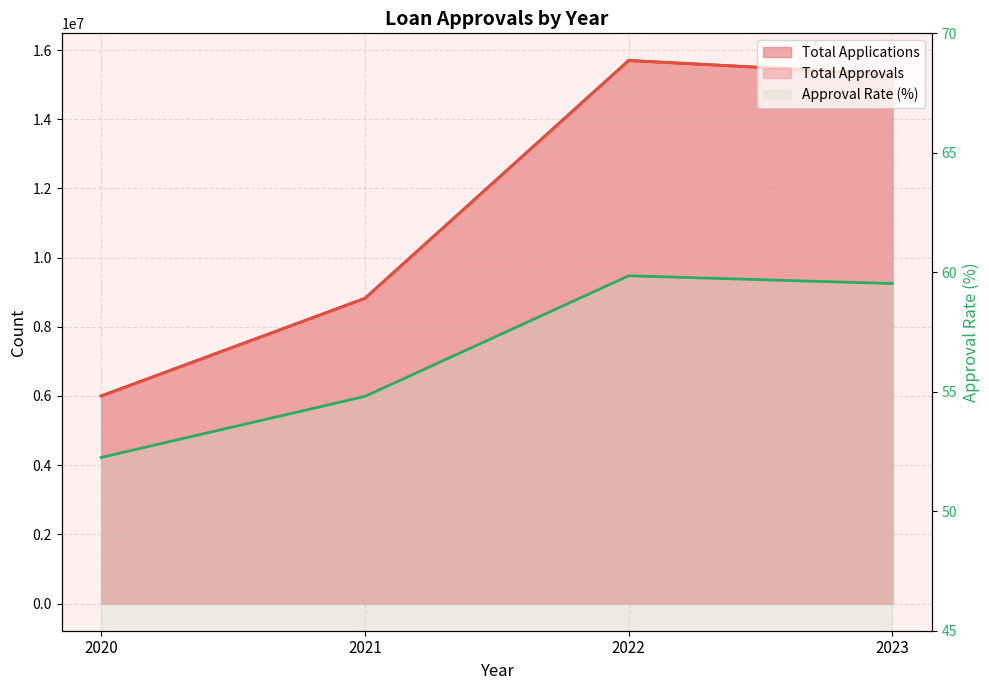

How many values in the Approval Rate series are below 59?

2